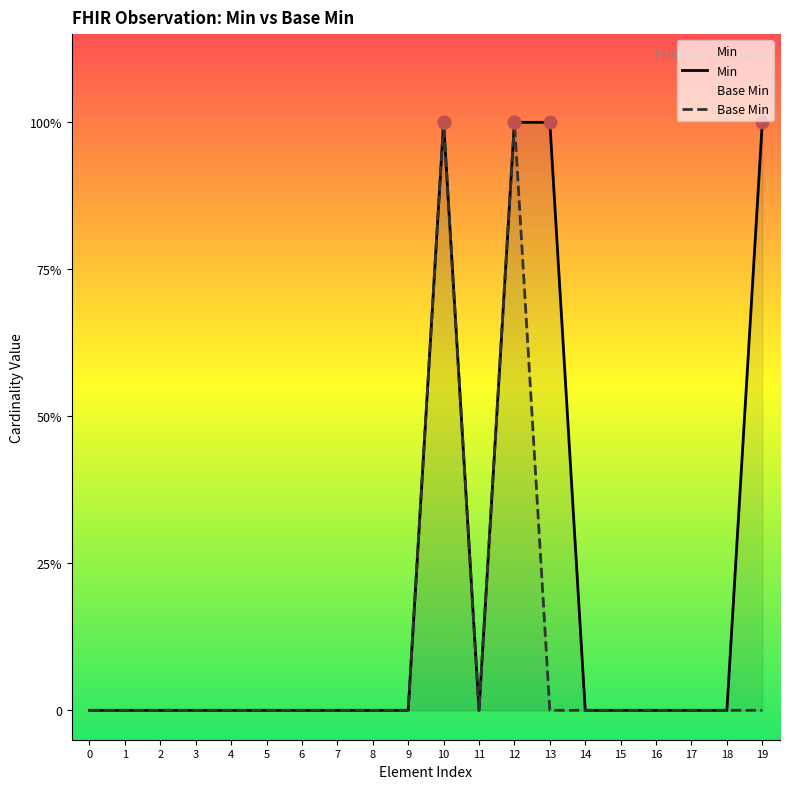

Which series reaches the maximum Y coordinate?

Min